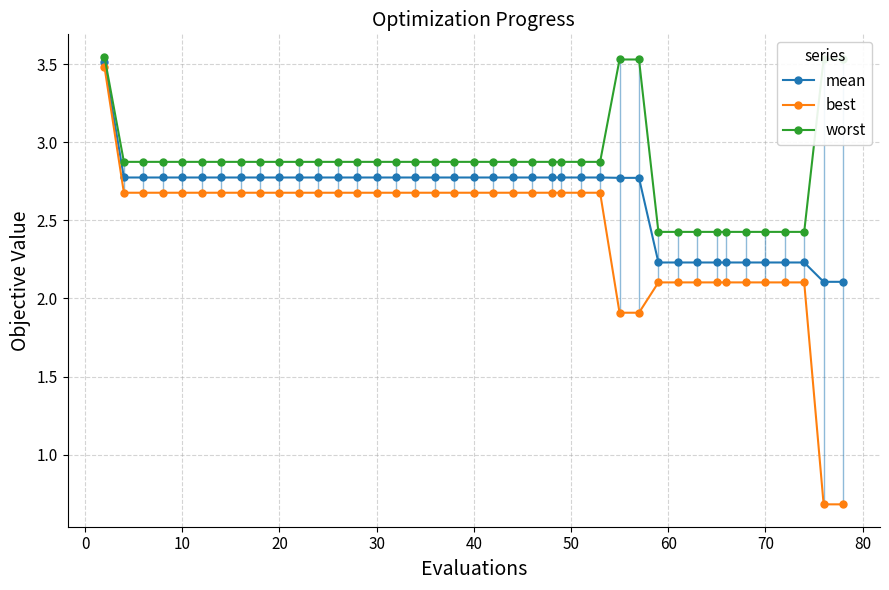

What is the value of the best point at the 38th from the left?

2.1